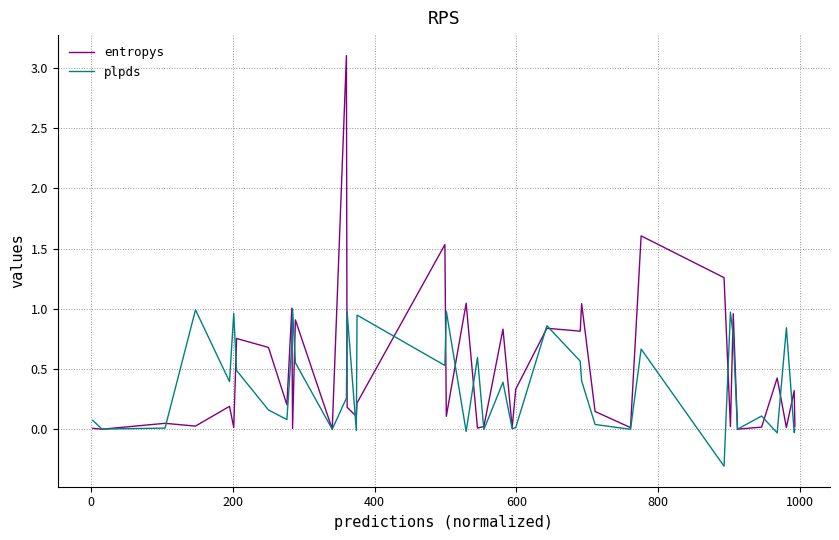

Rank the series by their maximum value, from highest to lowest.

entropys, plpds